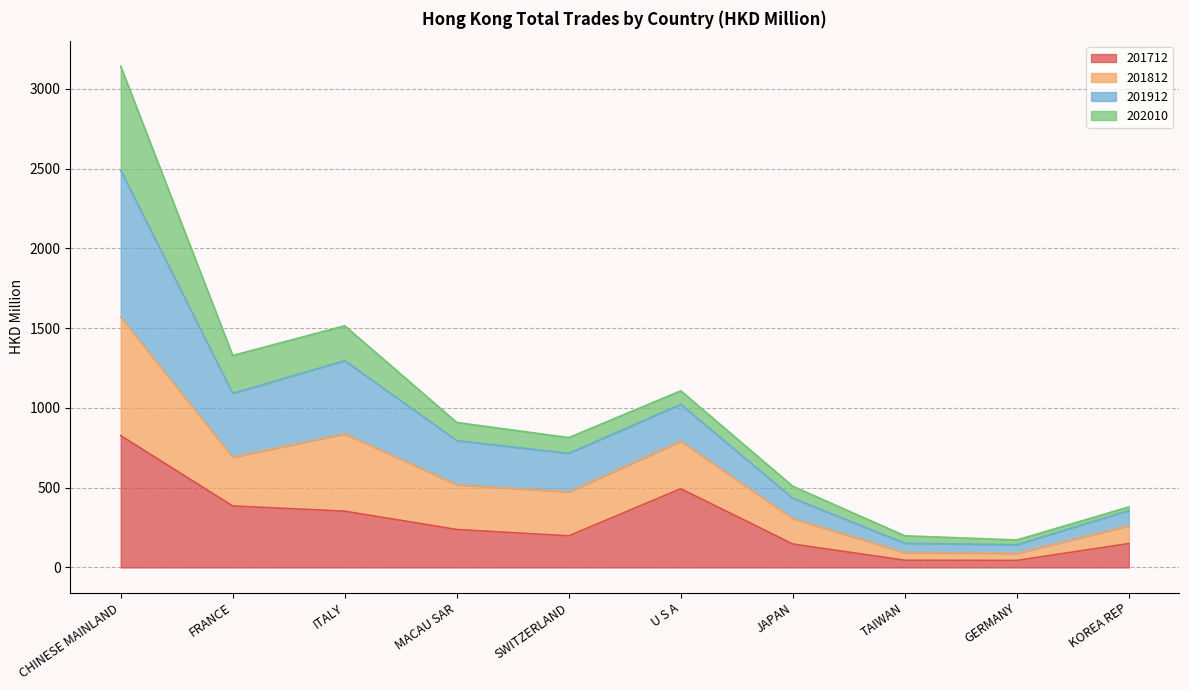

What is the total value across all series at CHINESE MAINLAND?

3141.6